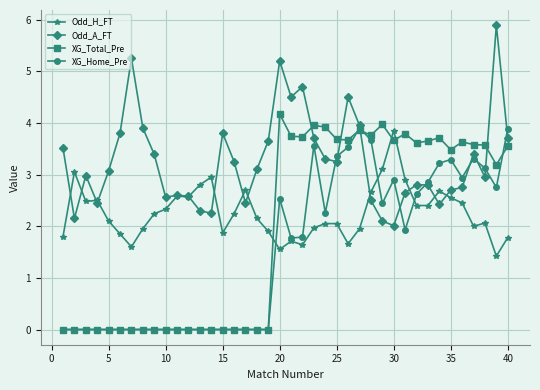

Which series ends up on top after the final intersection of XG_Home_Pre and Odd_H_FT?

XG_Home_Pre